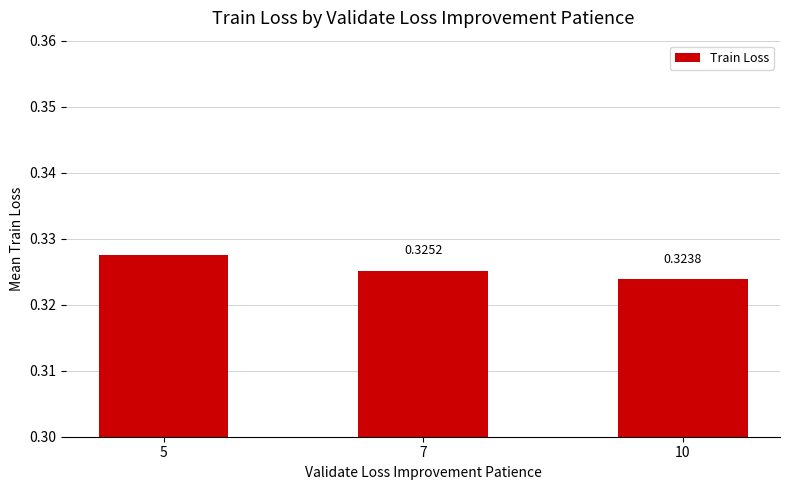

Rank the categories by value from lowest to highest.

10, 7, 5